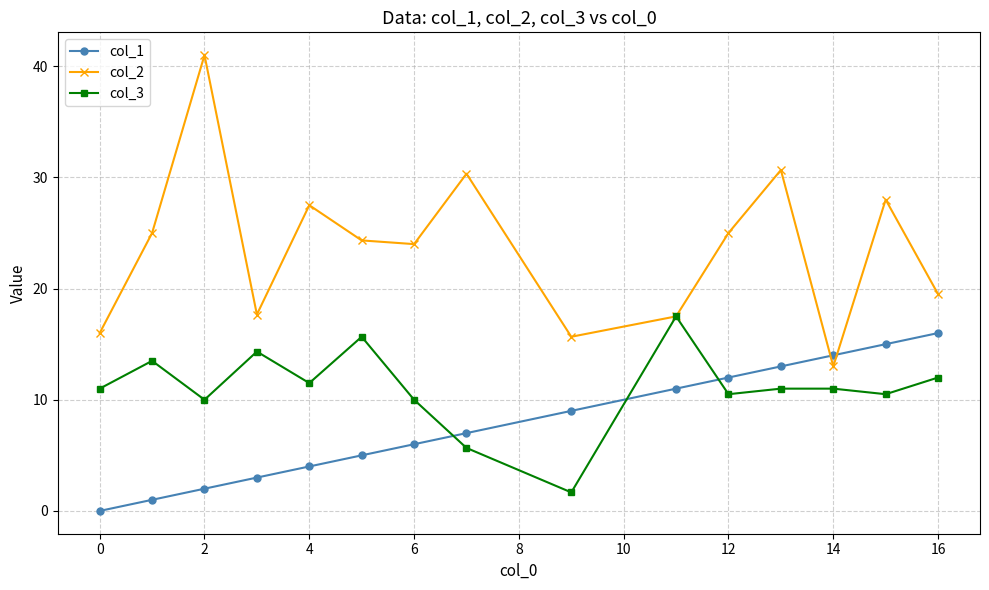

True or false: col_3 has more than 2 interior local peaks.

True